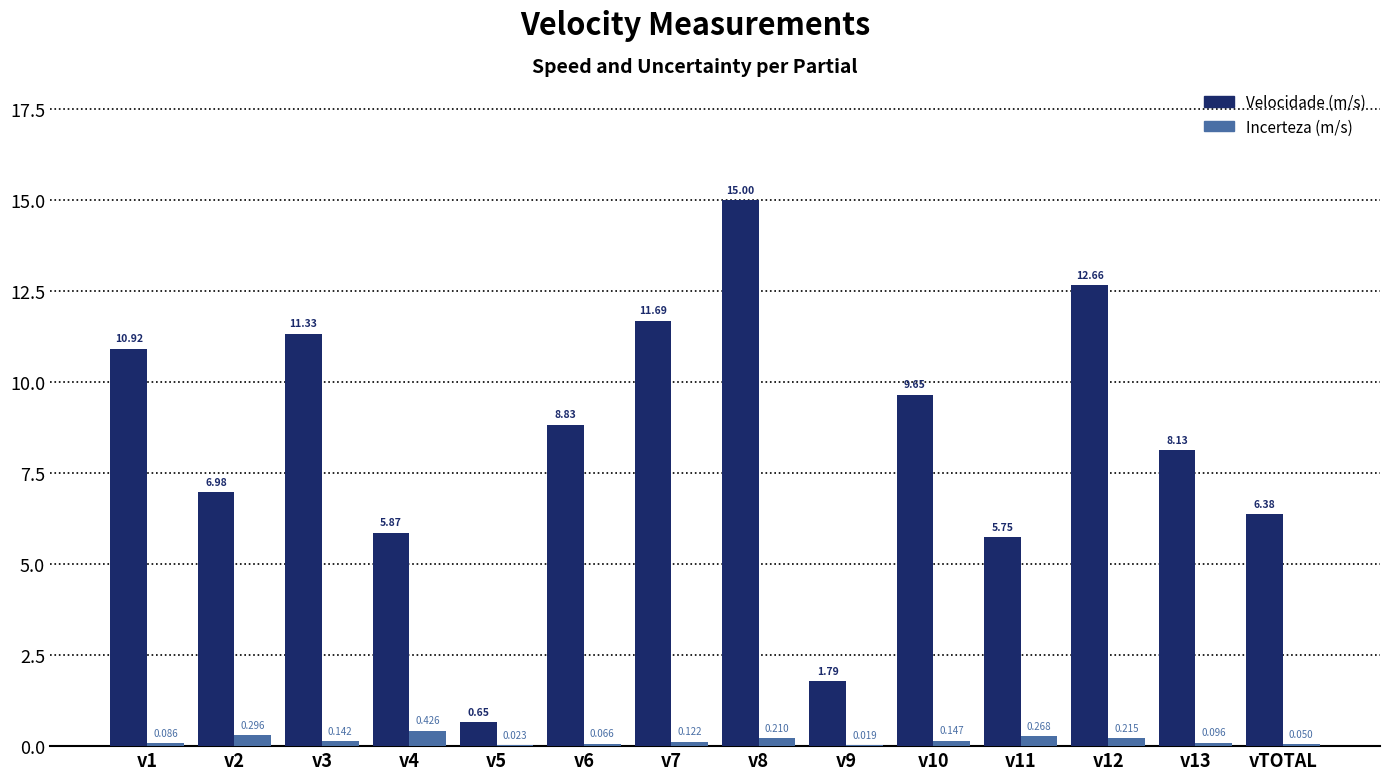

Between v5 and v11, which series saw the biggest shift?

Velocidade (m/s)